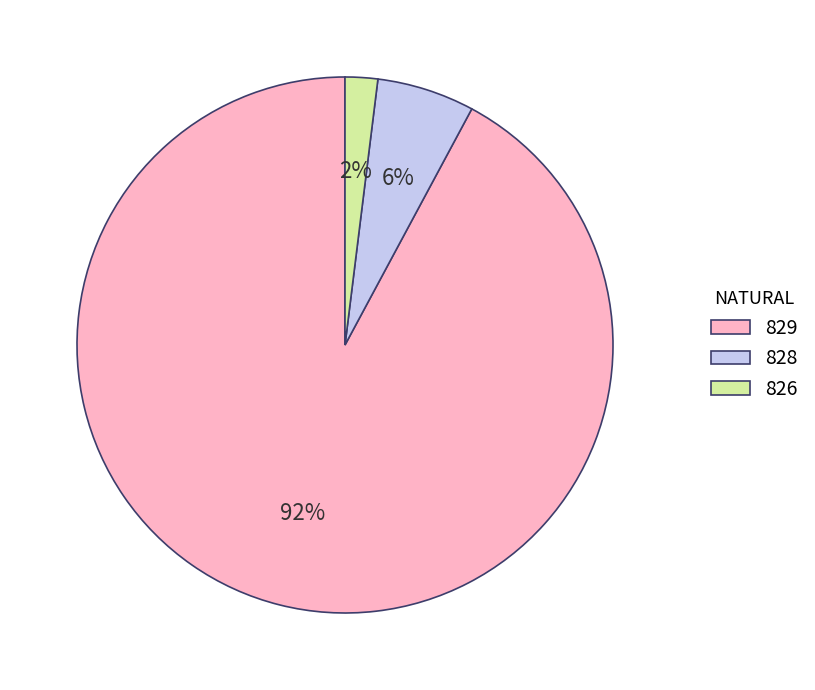

Do 826 and 829 together represent more than half of the pie?

Yes